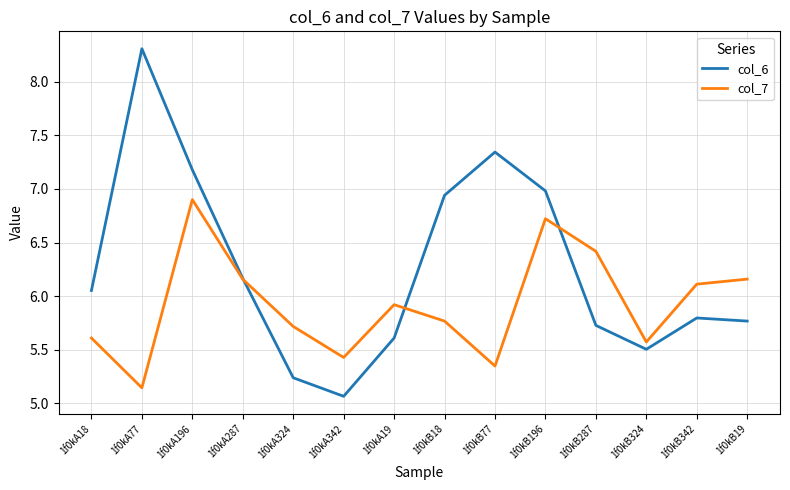

At which category does col_7 reach its first local peak?

1f0kA196